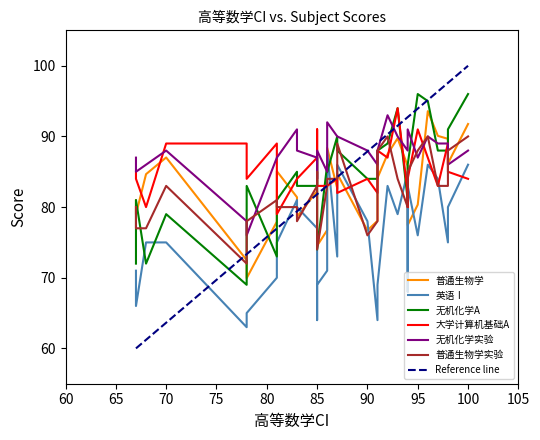

Which series changed the most between 8 and 13?

普通生物学